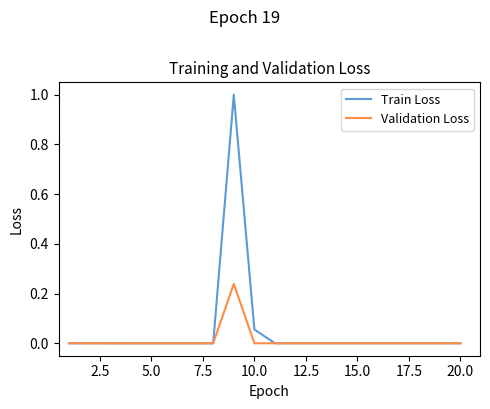

True or false: Train Loss has more than 0 points higher than both neighbors.

True